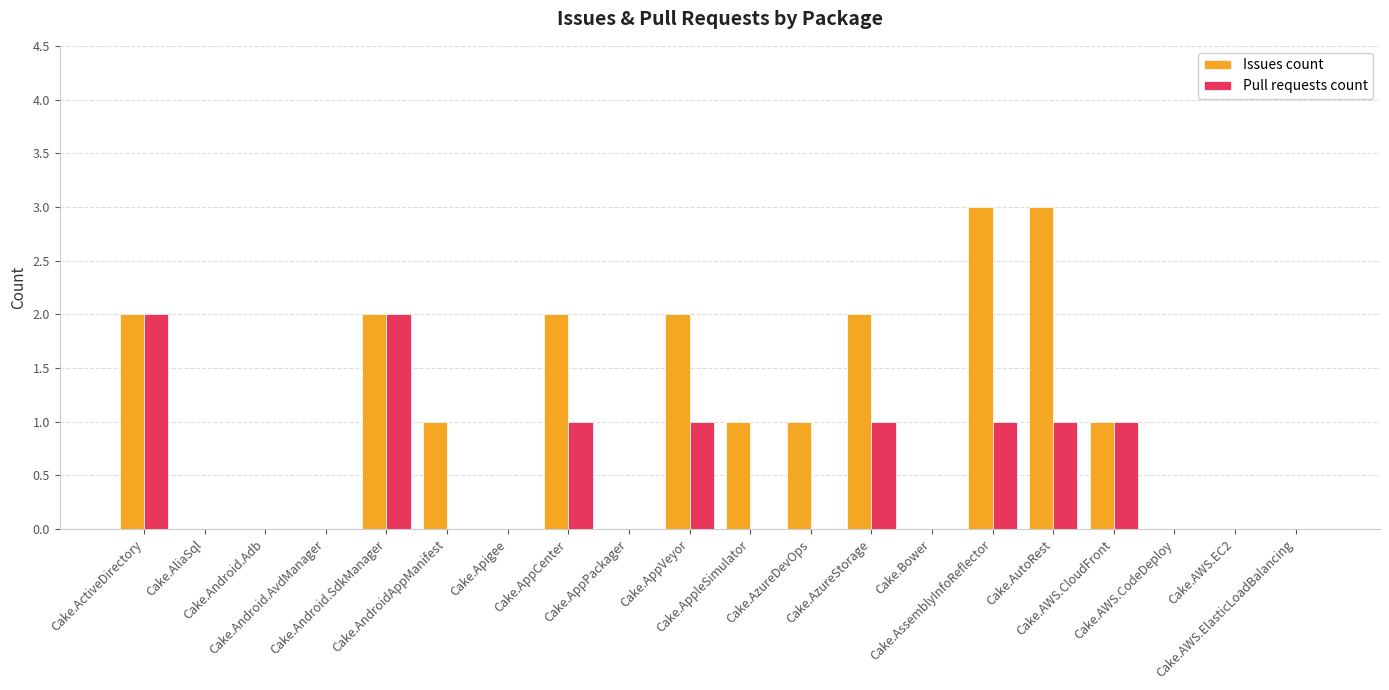

What is the greatest value displayed?

3